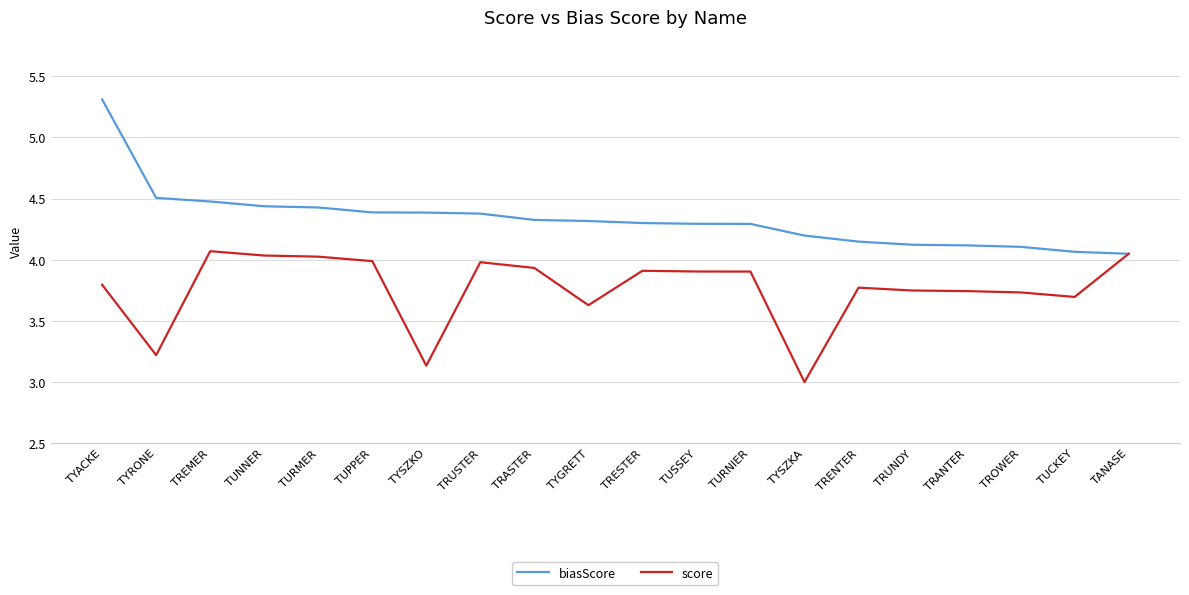

What is the difference between the maximum and second lowest values in the score series?

0.9